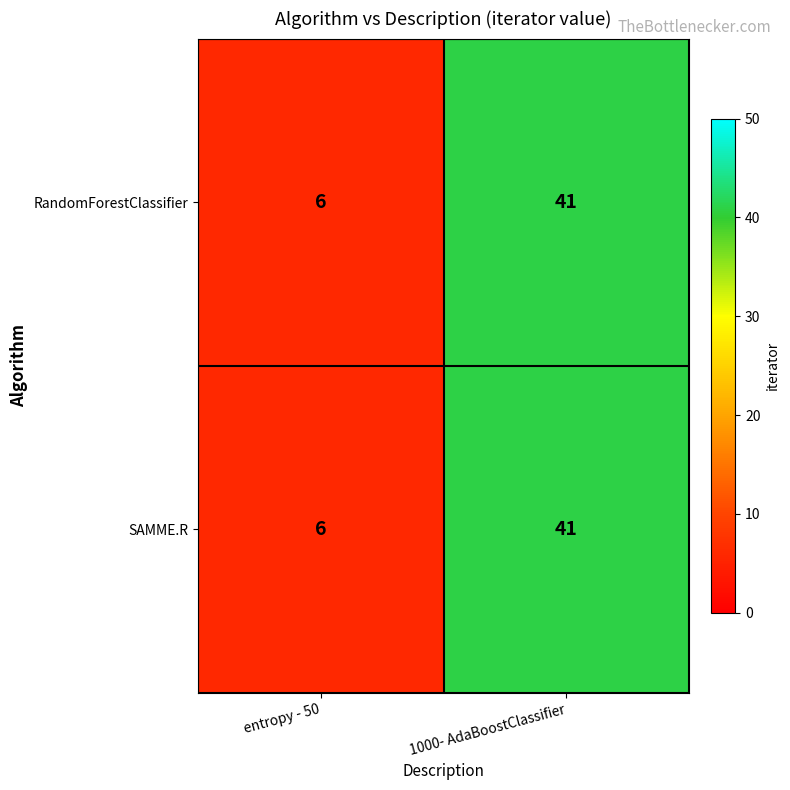

What is the greatest value displayed?

41